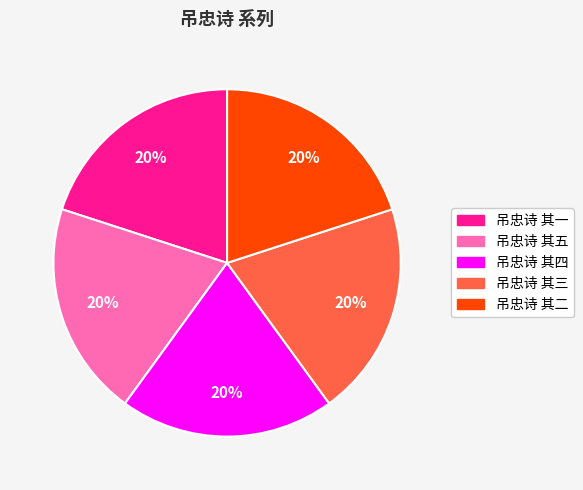

The 吊忠诗 其一 slice represents 20% of the pie. True or false?

True